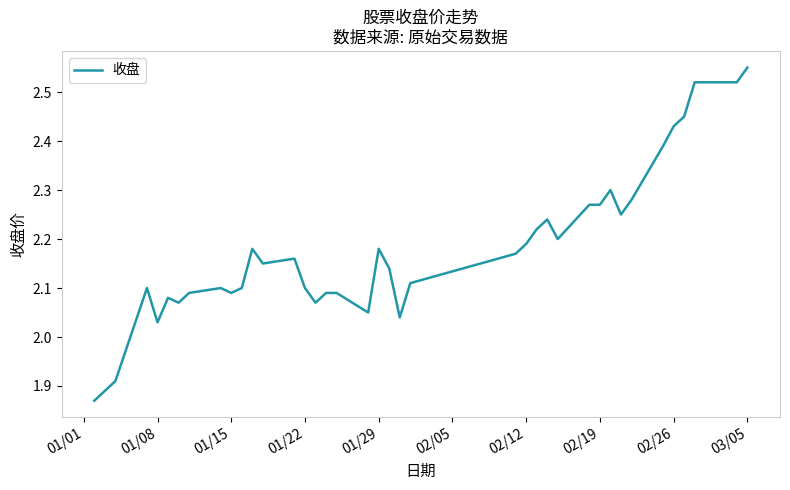

What is the difference between the maximum and minimum values?

0.7